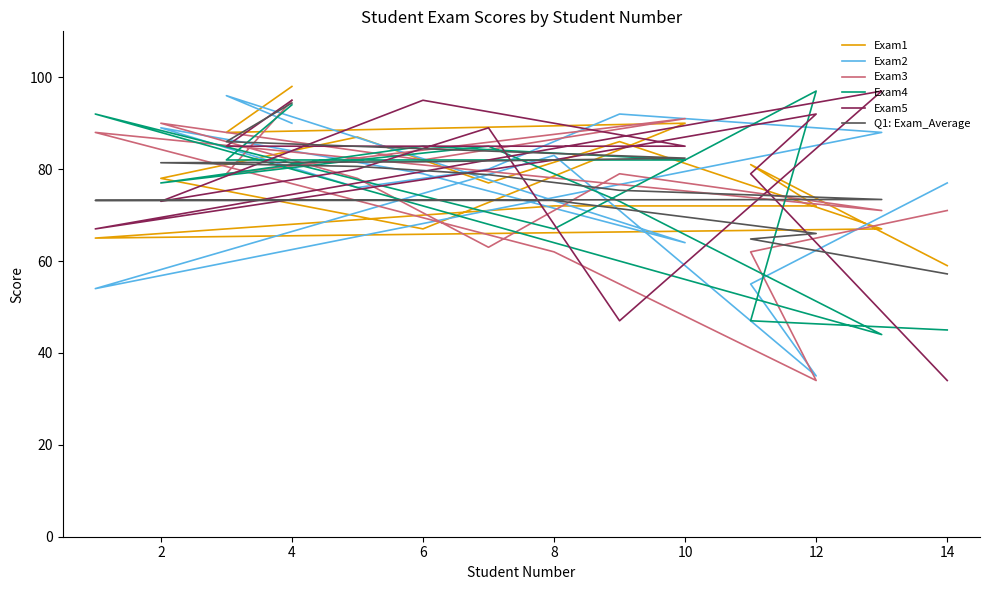

What is the greatest value displayed?

98.0